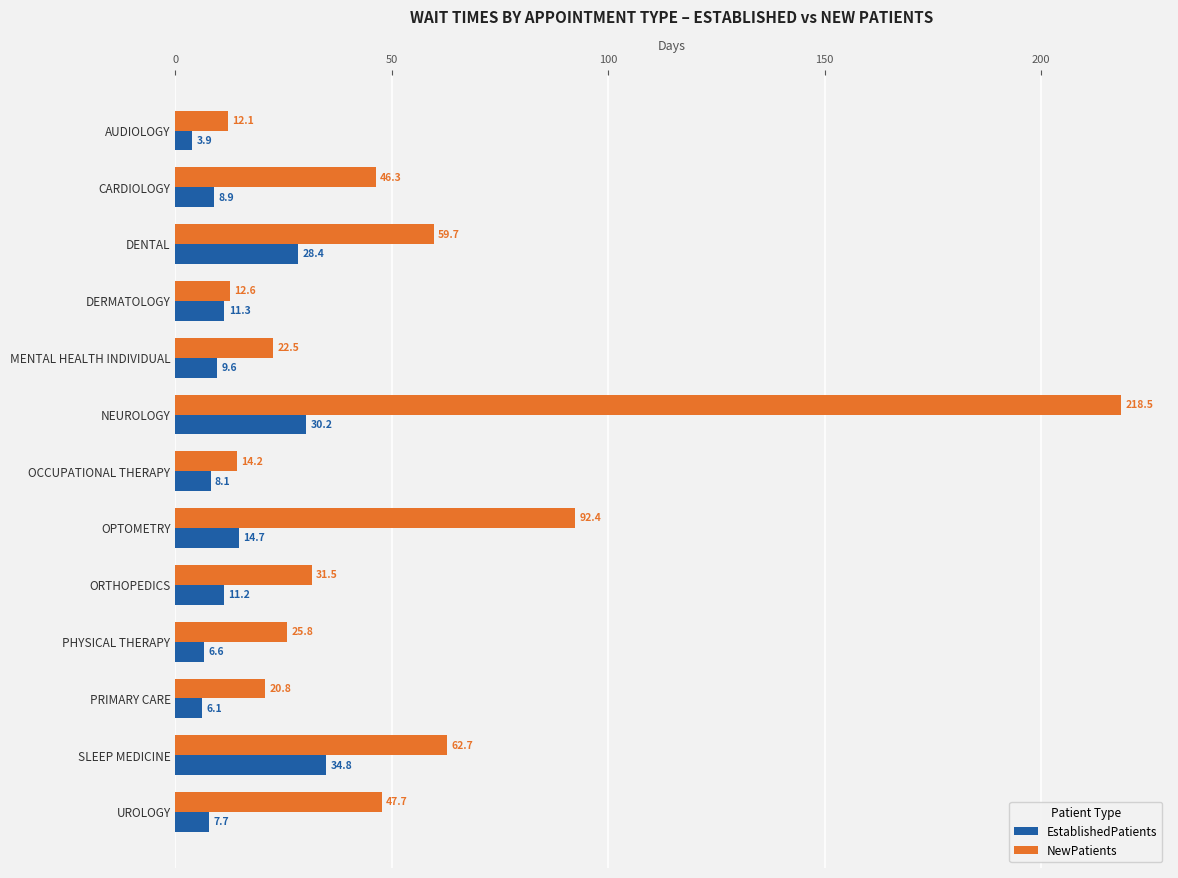

Rank the series by their maximum value, from highest to lowest.

NewPatients, EstablishedPatients